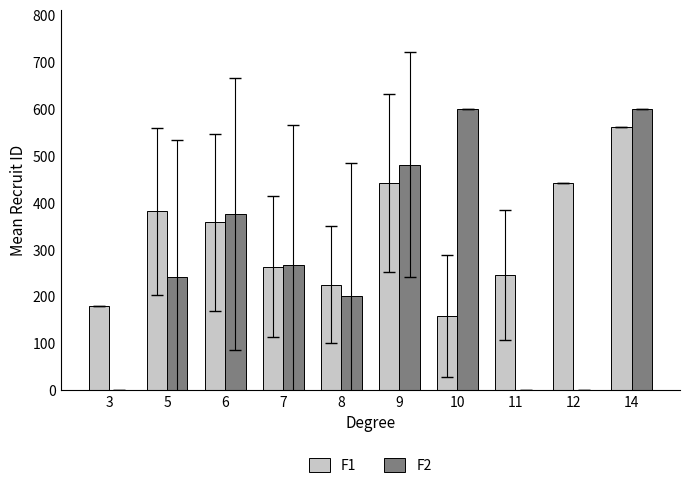

Is it true that F1 equals 387.4 at 7?

False